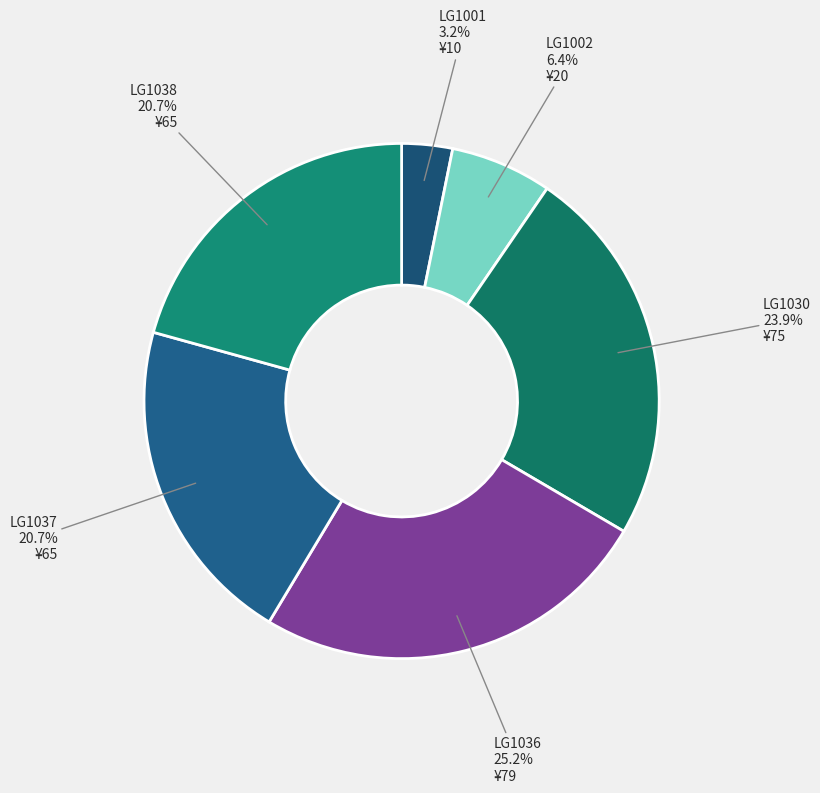

Does LG1001 represent more than half of the total?

No